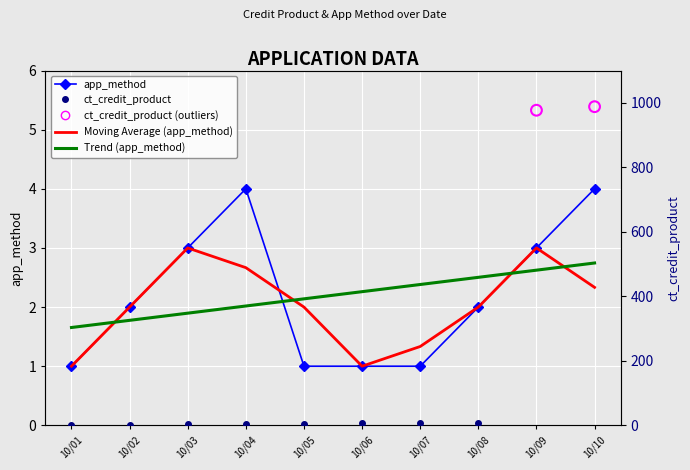

Approximately how many times larger is the value at 10/01 compared to 10/02?

0.5